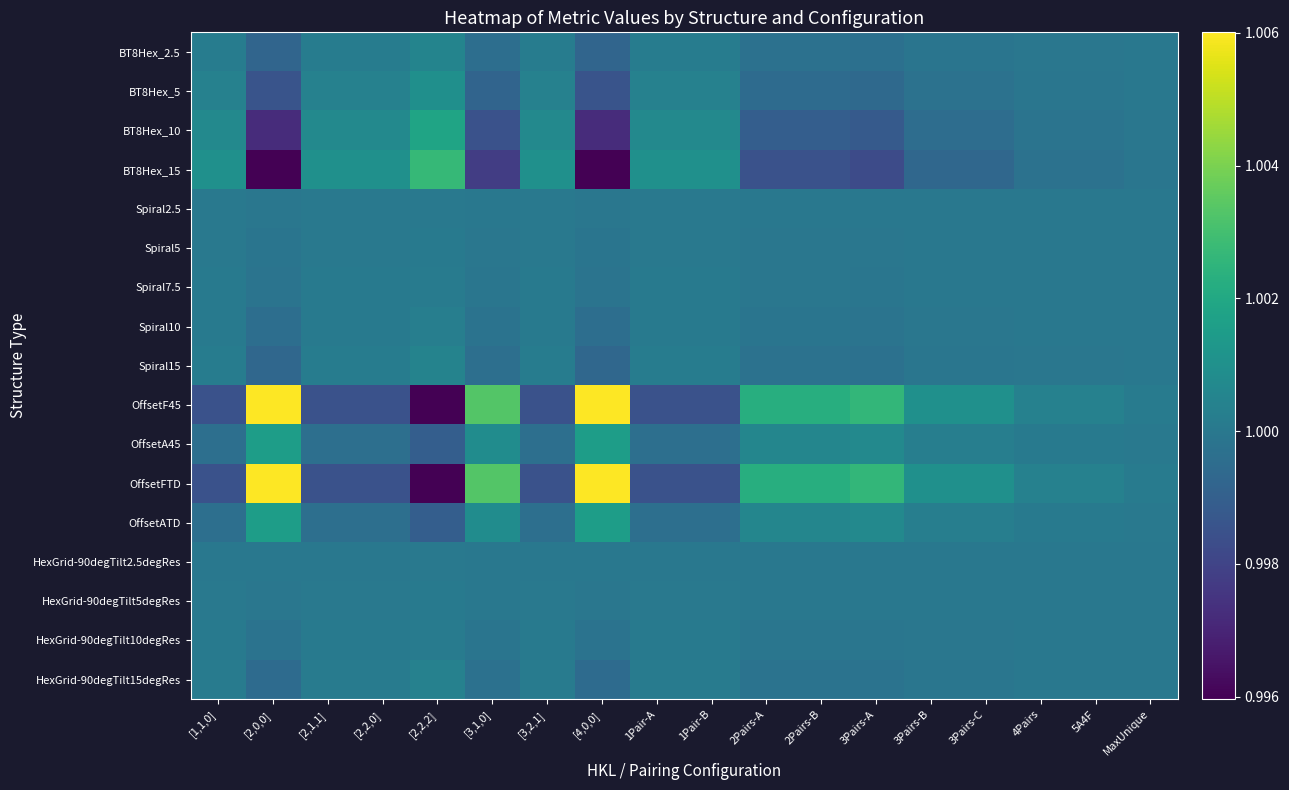

Rank the series at 5A4F from highest to lowest value.

OffsetF45, OffsetFTD, OffsetA45, OffsetATD, HexGrid-90degTilt2.5degRes, Spiral2.5, HexGrid-90degTilt5degRes, Spiral5, Spiral7.5, HexGrid-90degTilt10degRes, Spiral10, HexGrid-90degTilt15degRes, Spiral15, BT8Hex_2.5, BT8Hex_5, BT8Hex_10, BT8Hex_15